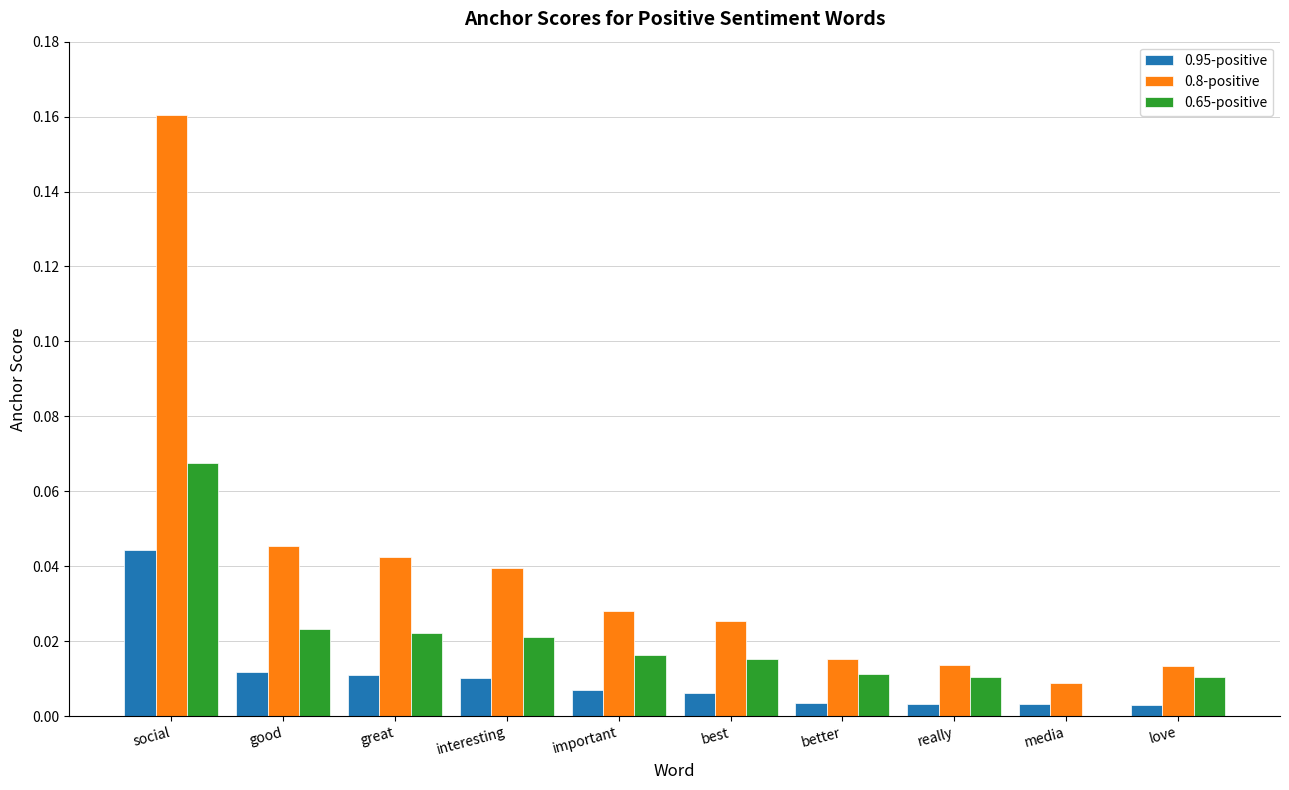

At which label does 0.95-positive reach its peak?

social